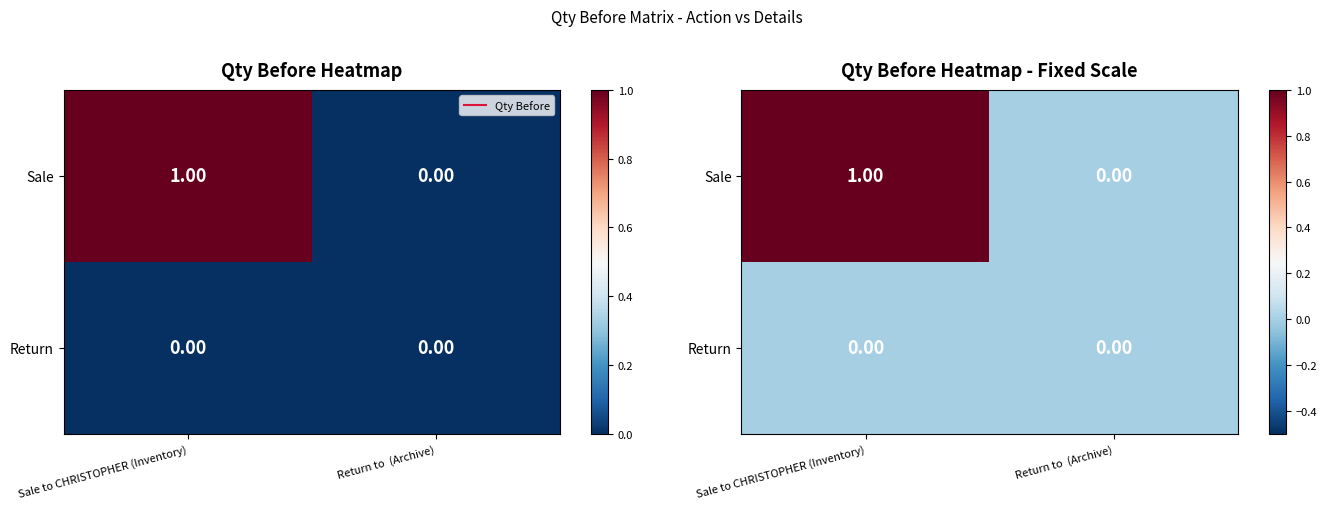

List the series in order of their overall mean, highest first.

Sale, Return